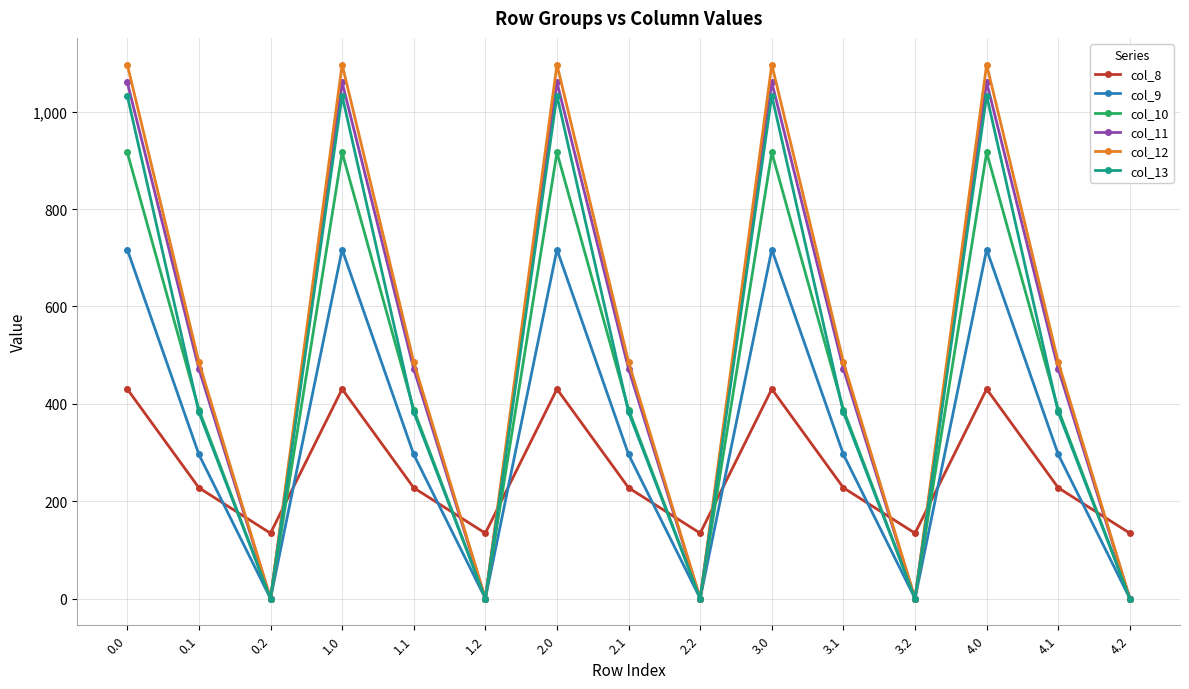

How many interior local peaks does the col_10 series have?

4